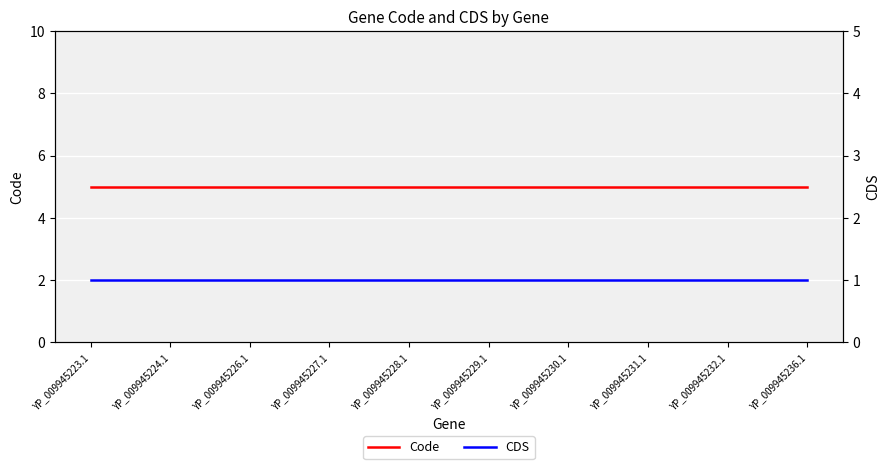

Rank the series by their average value, from lowest to highest.

CDS, Code